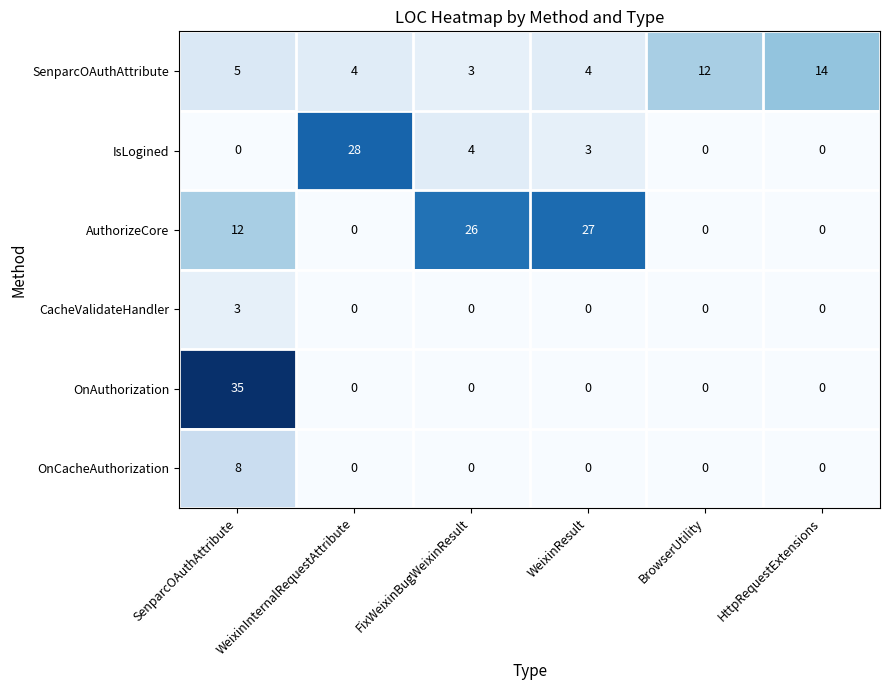

Read the AuthorizeCore value at WeixinResult, to the nearest 10.

30